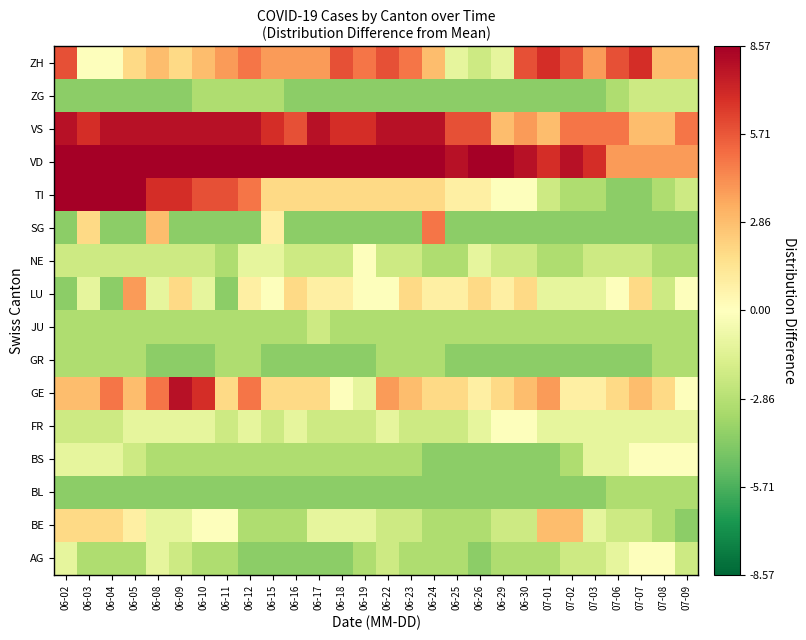

At which category is the sum across all series the highest?

06-02